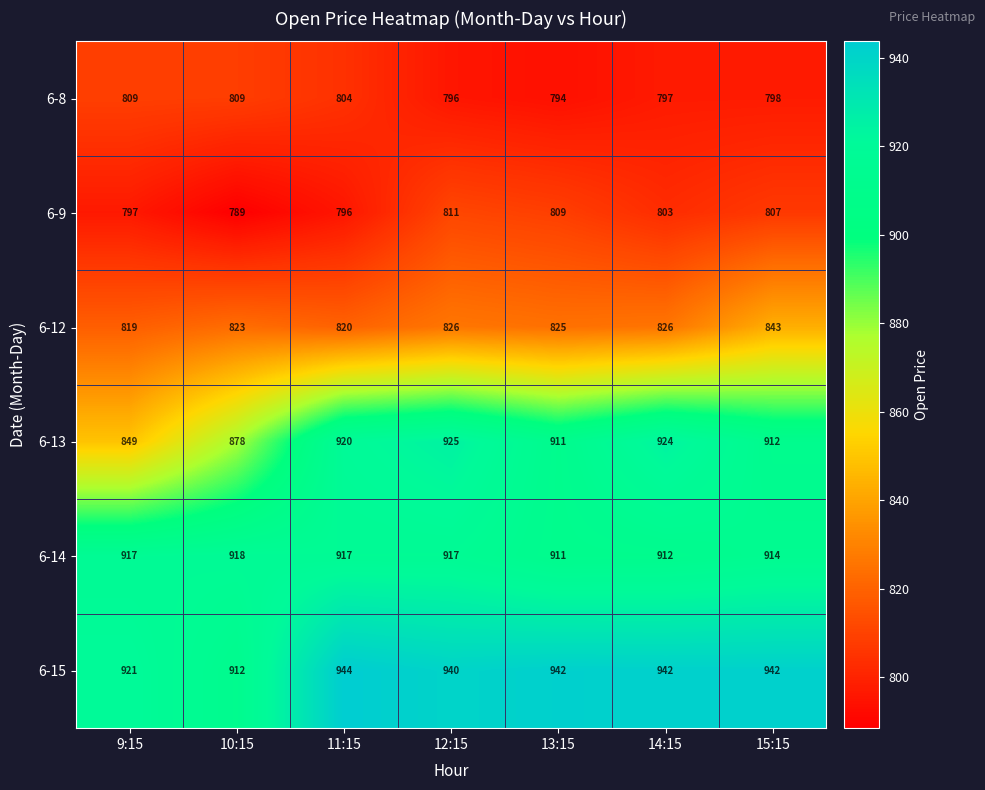

Where does the 6-13 series first go above 912?

11:15